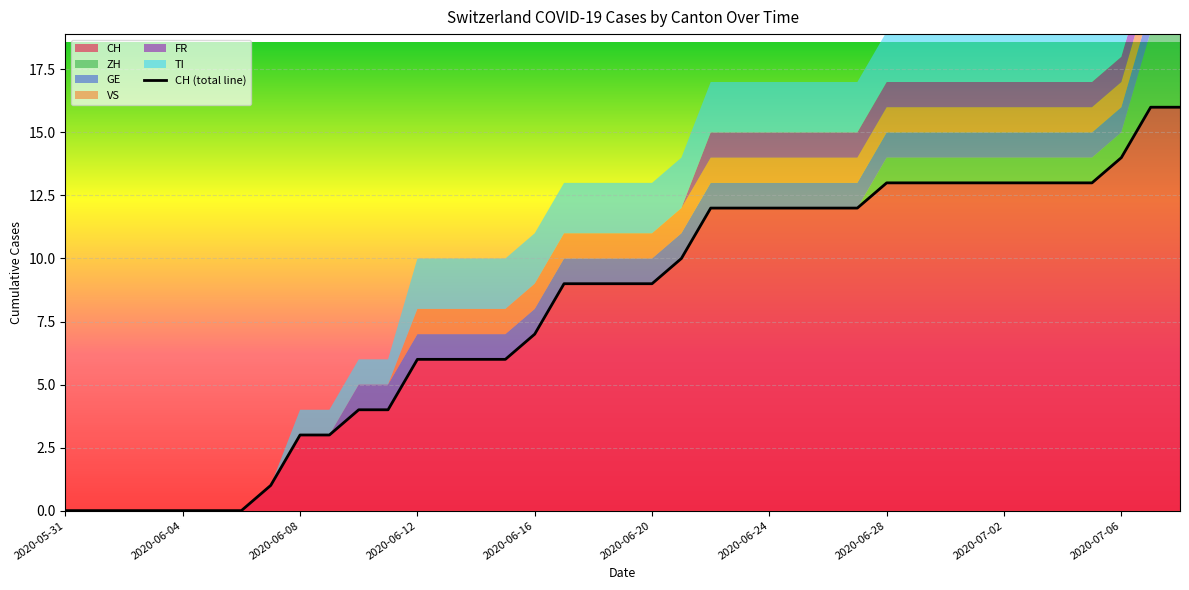

At which category does the chart reach its peak across all series?

2020-07-07